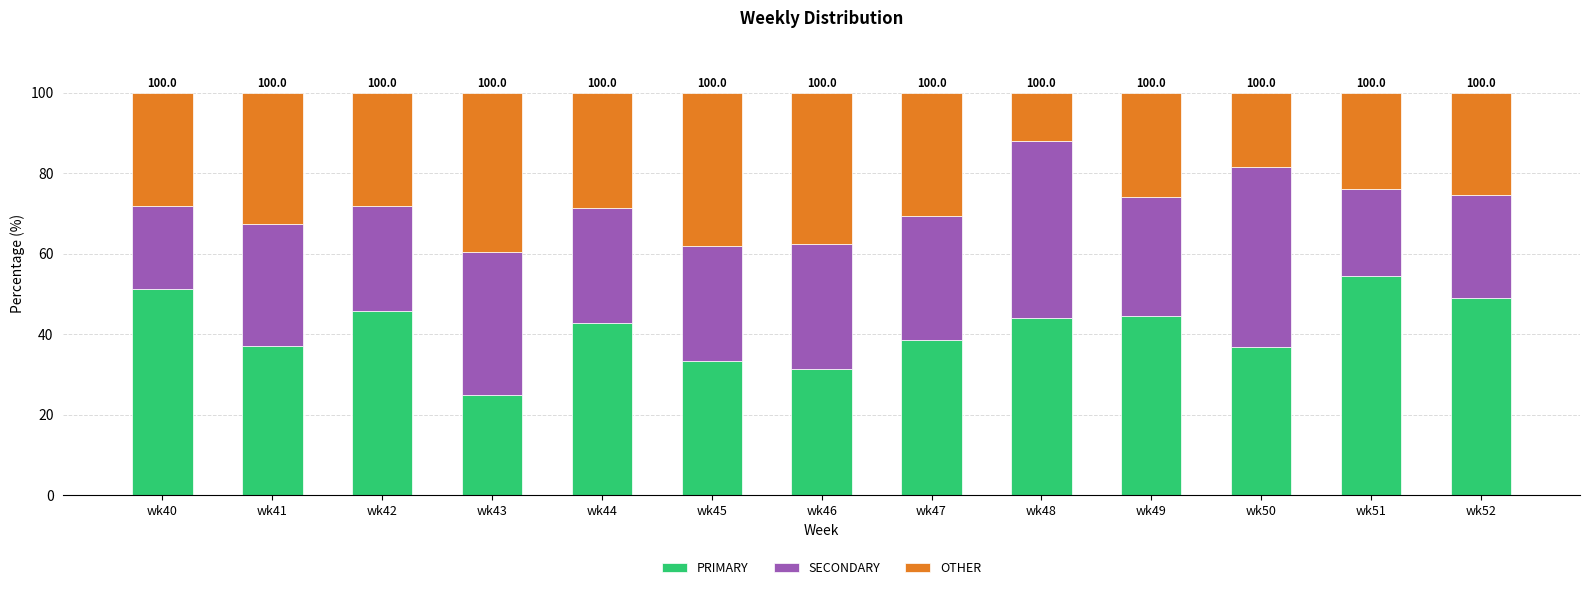

Does the chart contain any negative values?

No